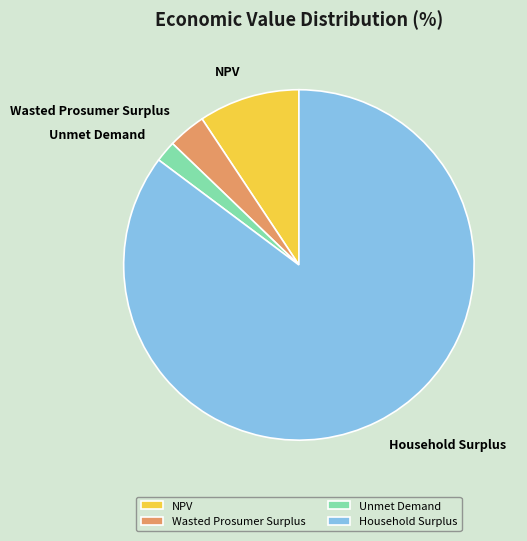

Is the sum of NPV and Wasted Prosumer Surplus greater than half?

No